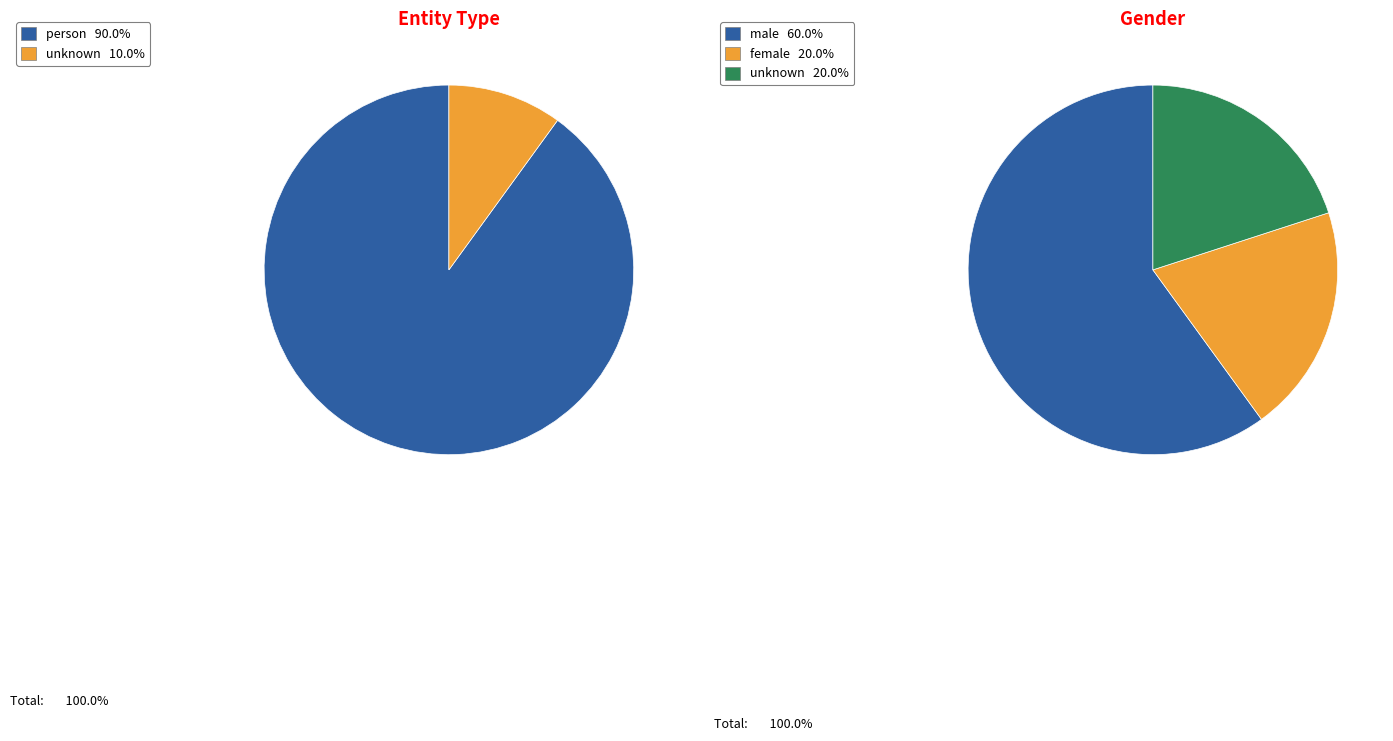

Which category accounts for the majority?

person